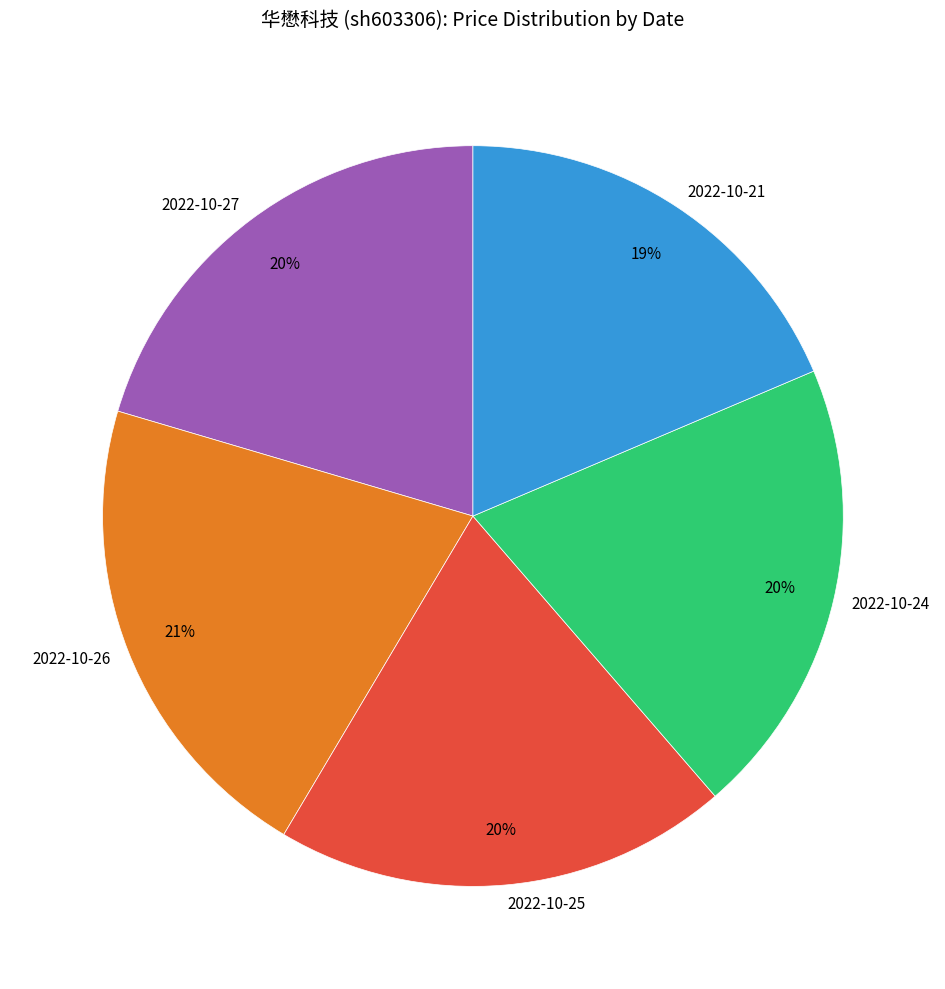

Does any single category account for the majority?

No